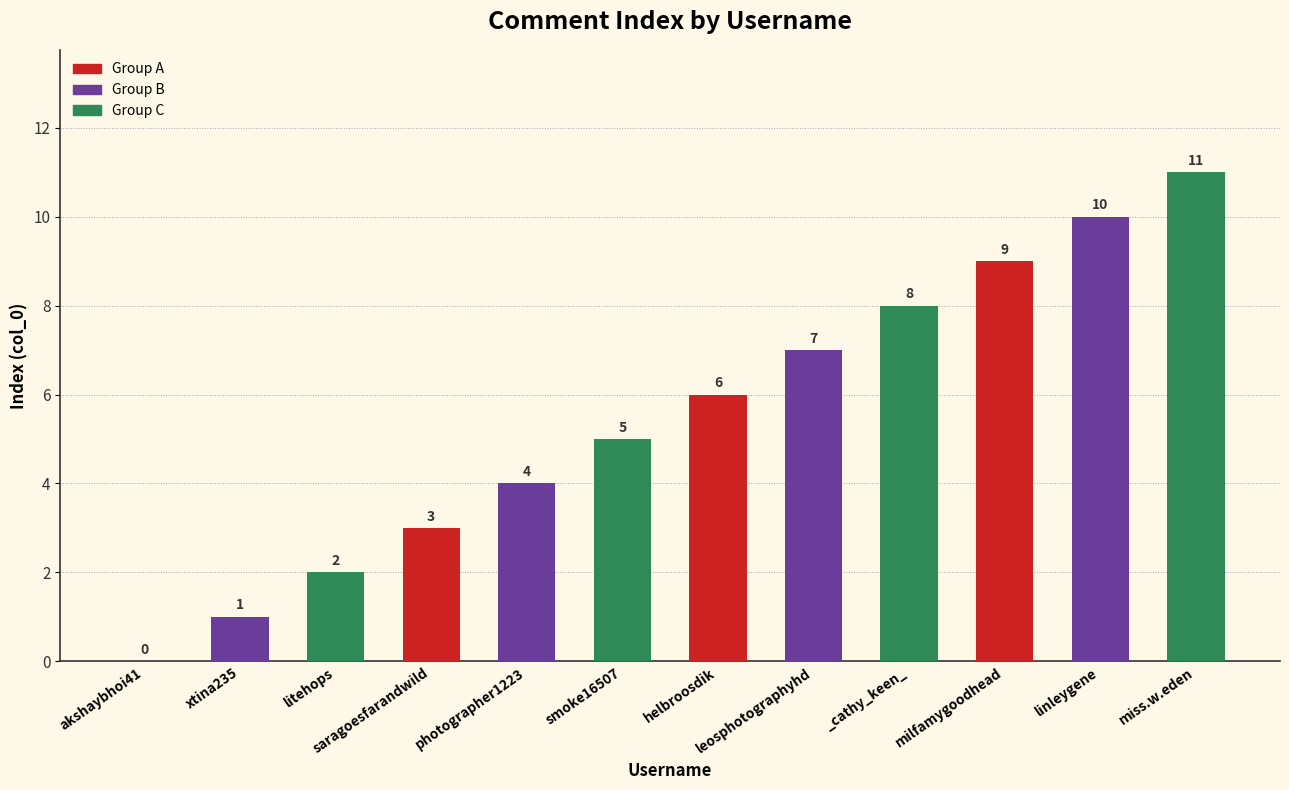

Reading right to left, what are all the values shown in this chart?

11	10	9	8	7	6	5	4	3	2	1	0